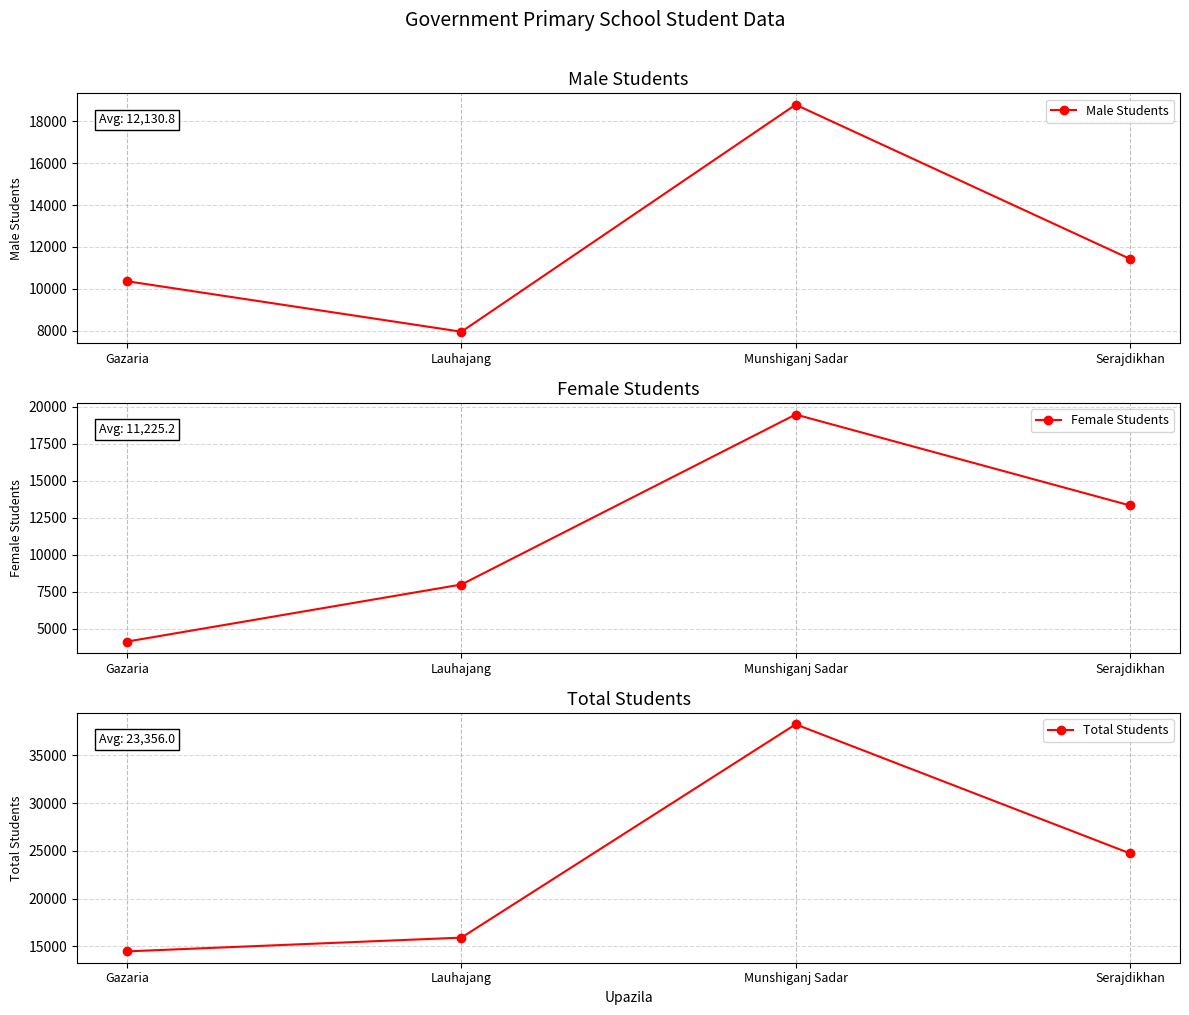

The Female Students series shows 20433 at Serajdikhan. True or false?

False